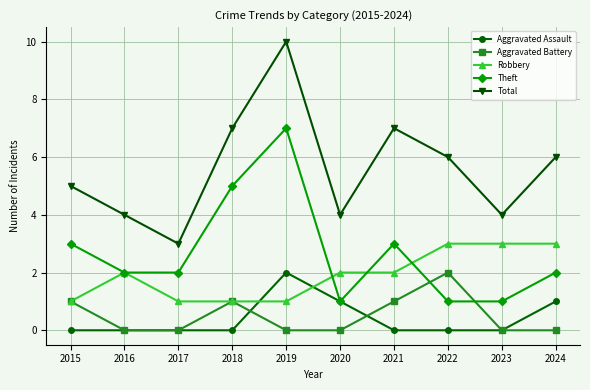

Count the number of categories in the chart.

10